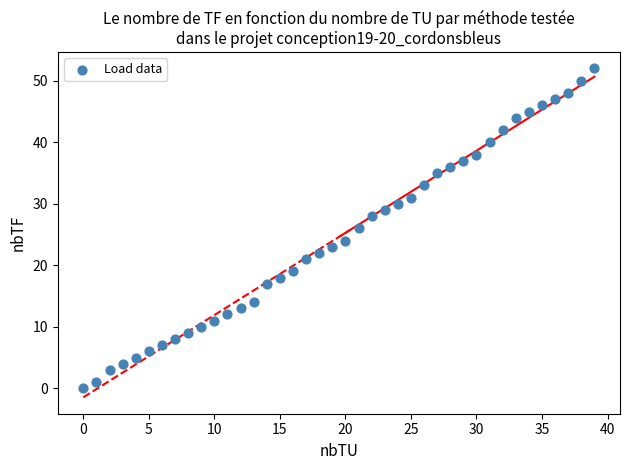

What is the range of Y values (max minus min)?

52